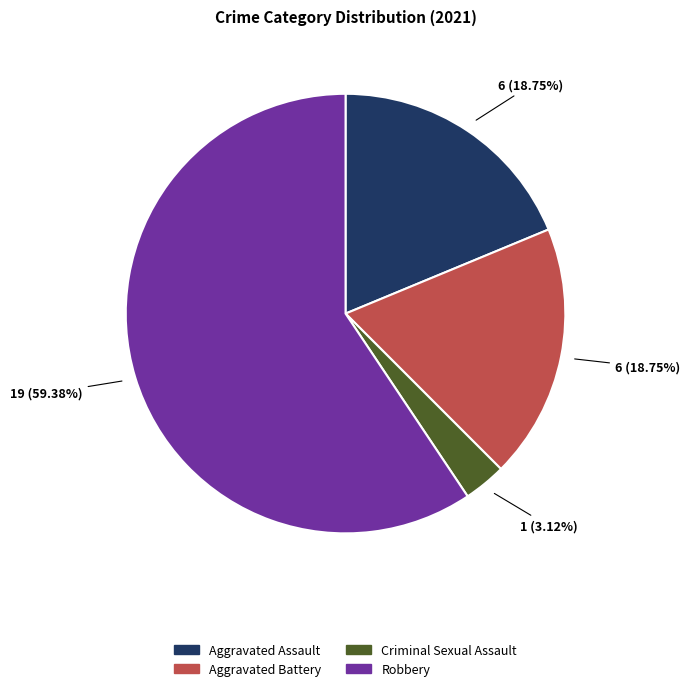

The Criminal Sexual Assault slice represents 11% of the pie. True or false?

False